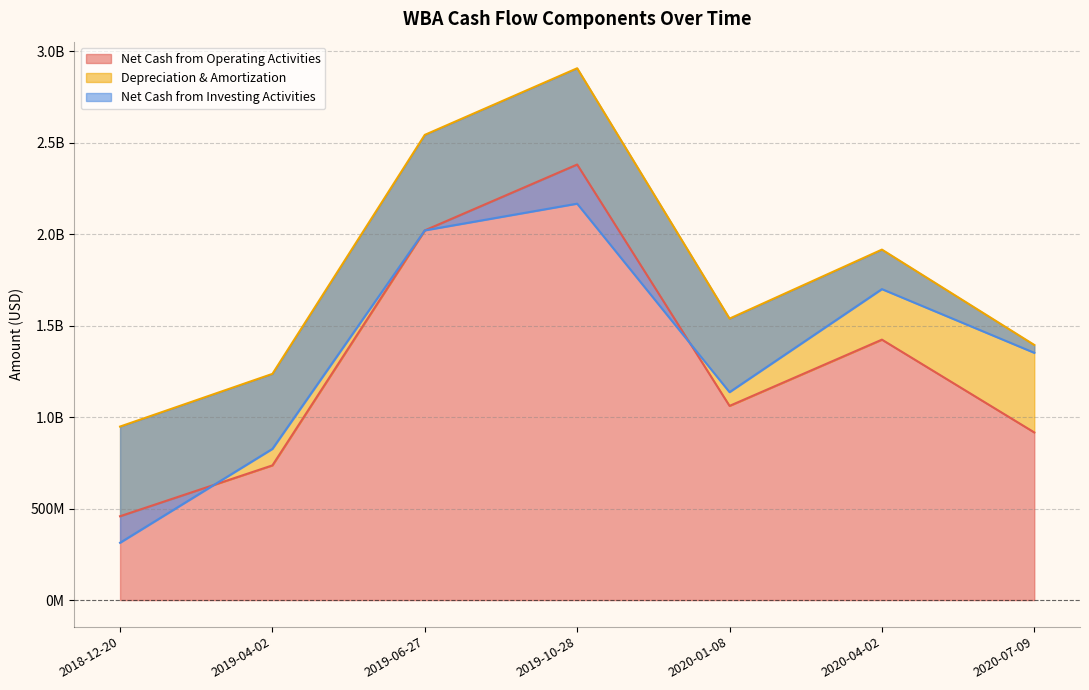

Where is the first local minimum for Net Cash from Operating Activities?

2020-01-08